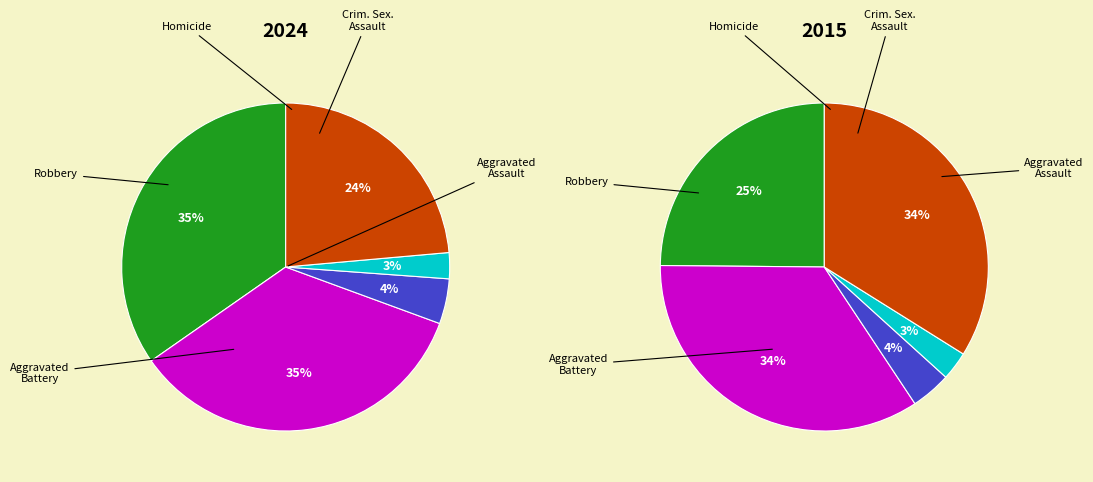

What percentage is the Criminal Sexual Assault slice, to the nearest percent?

4%